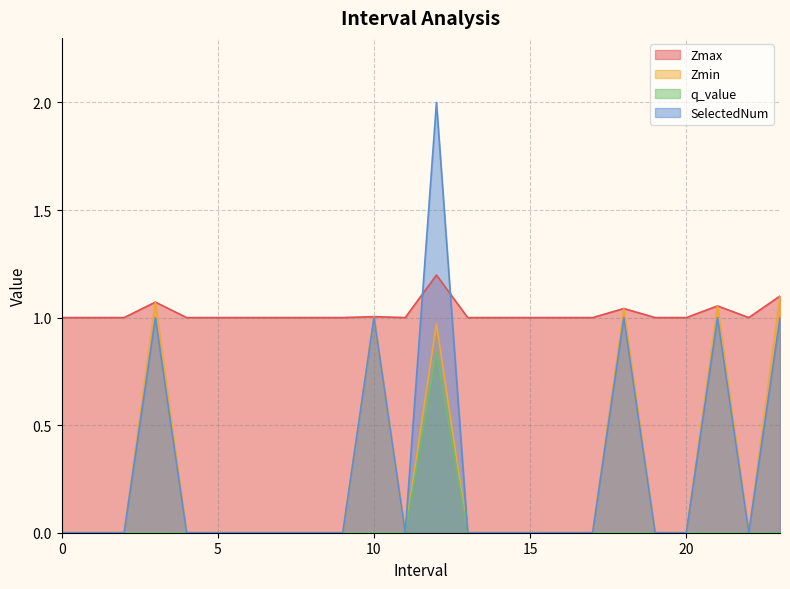

True or false: SelectedNum and Zmin intersect in this chart.

False